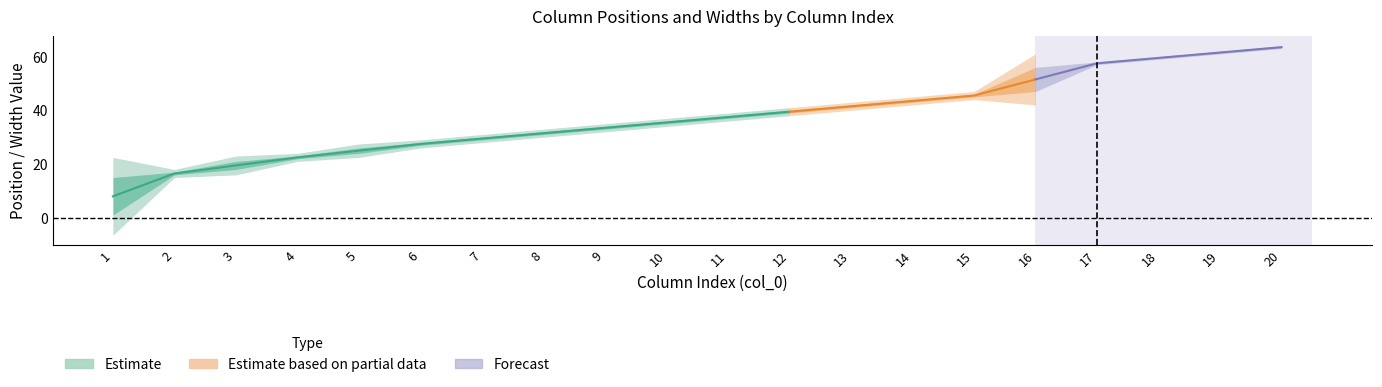

Which category has the highest value across all series?

20